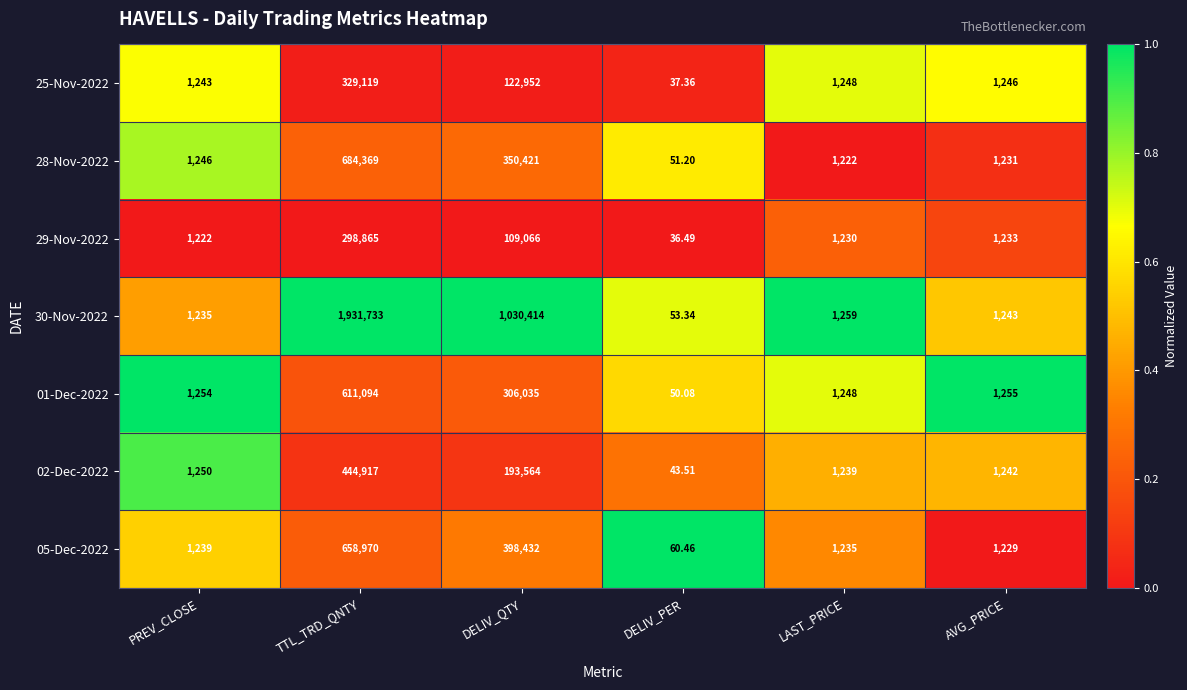

Is the value of 25-Nov-2022 at DELIV_PER greater than the value of 28-Nov-2022 at DELIV_PER?

No